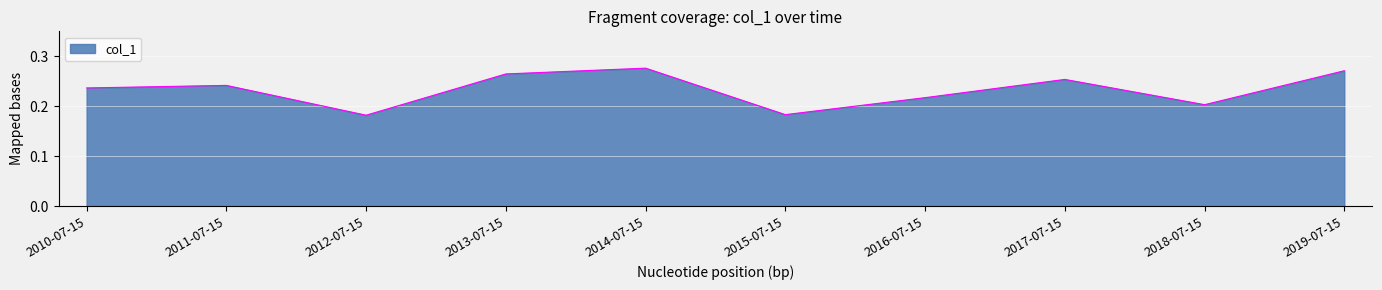

How many values are between 0 and 1?

10